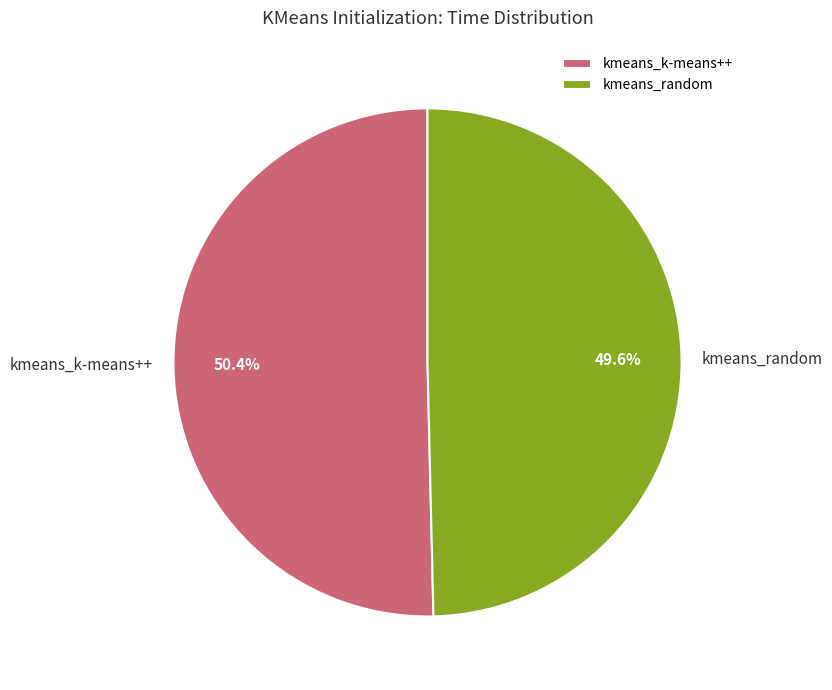

Which slice is the largest?

kmeans_k-means++